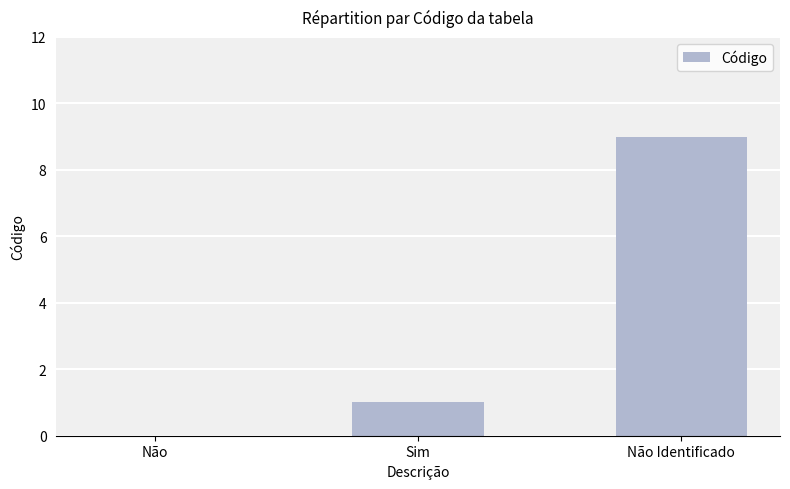

At which label is the value closest to 4?

Sim